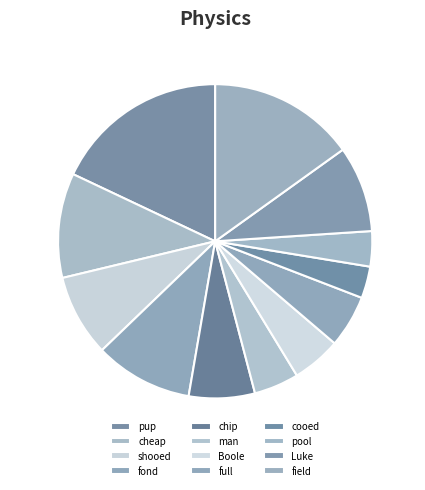

Between pup and cooed, which is larger?

pup